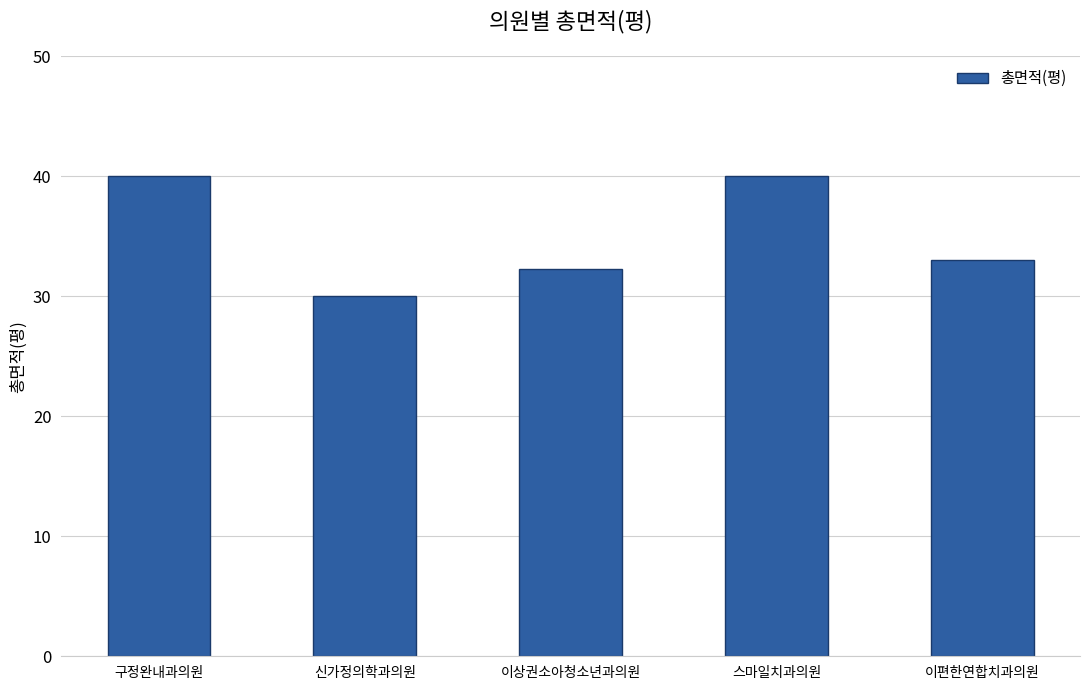

What is the maximum value shown in the chart?

40.1